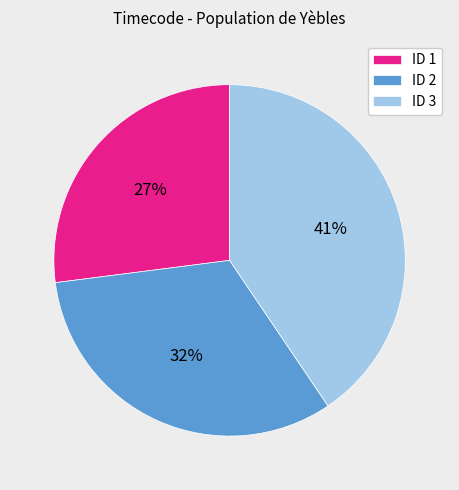

To the nearest percent, what is the difference between the largest and smallest slice percentages?

14%